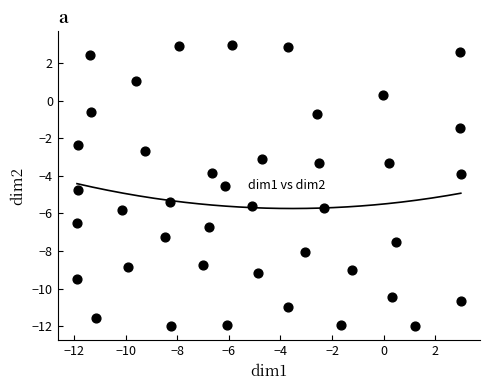

What is the range of X values (max minus min)?

14.9